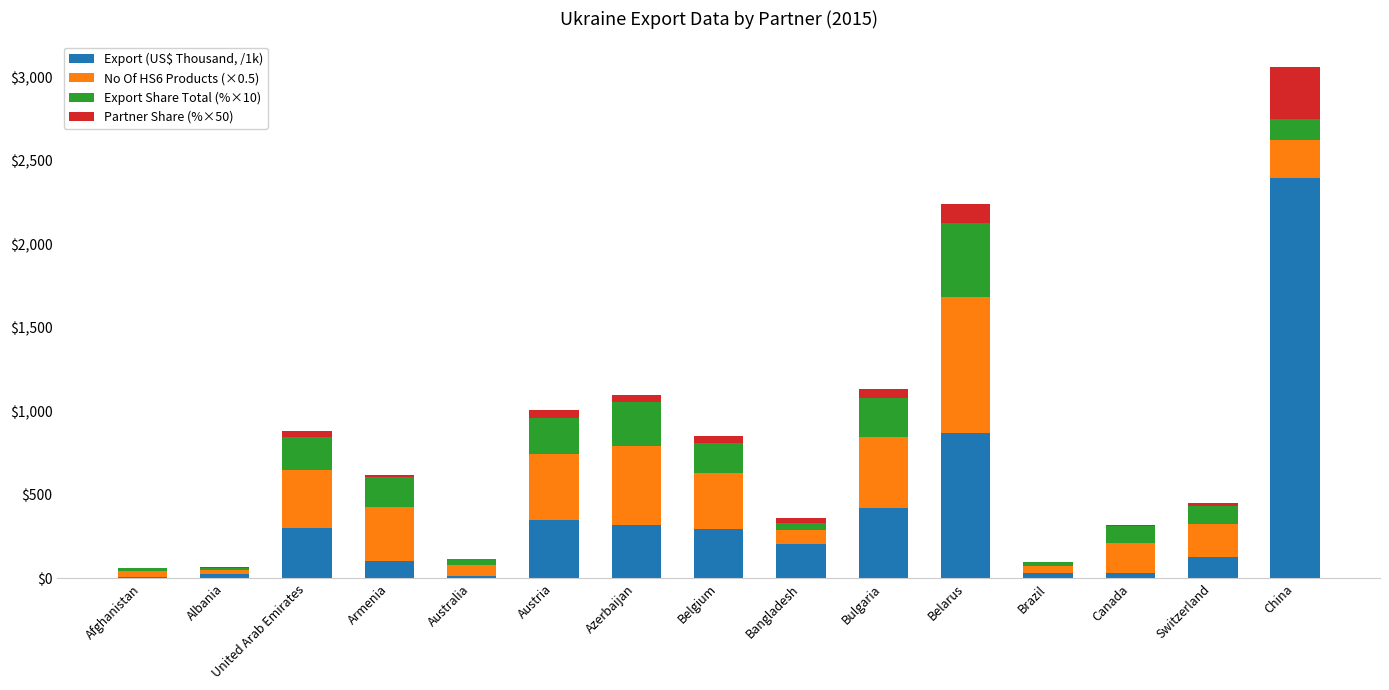

How many categories are shown in the chart?

15